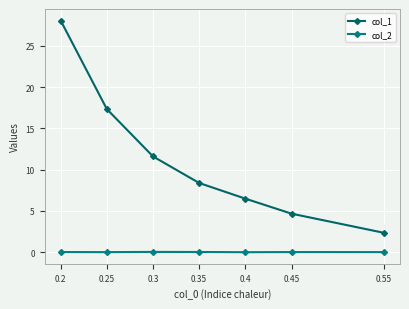

True or false: col_2 and col_1 intersect in this chart.

False